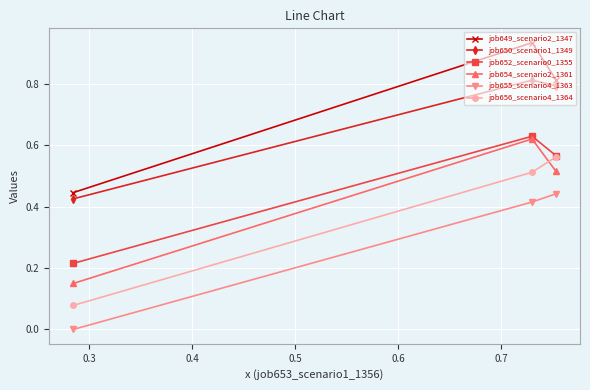

Is this an area chart (filled region under the line)?

No